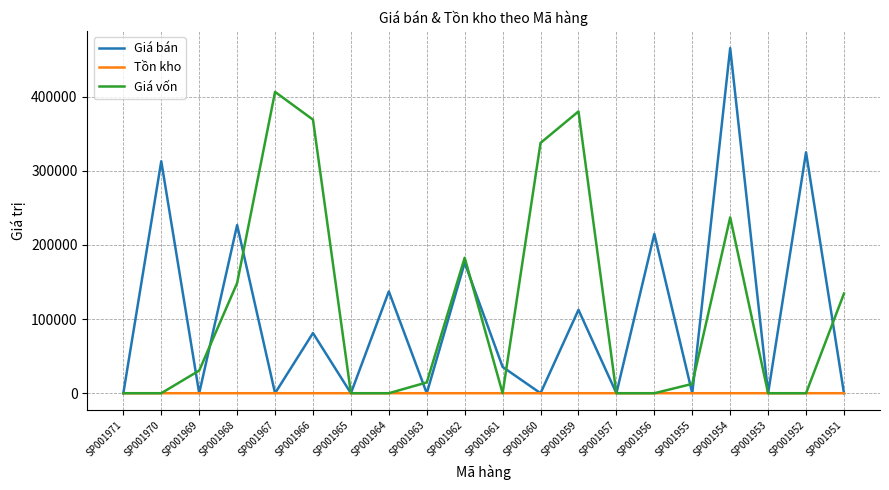

Where is Giá vốn nearest to the value 203252?

SP001962